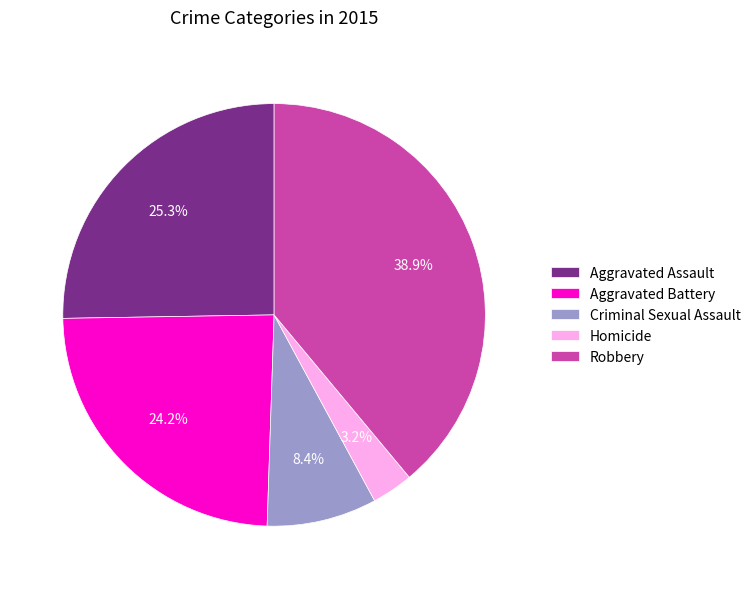

Approximately how many times larger is the value at Aggravated Assault compared to Criminal Sexual Assault?

3.0